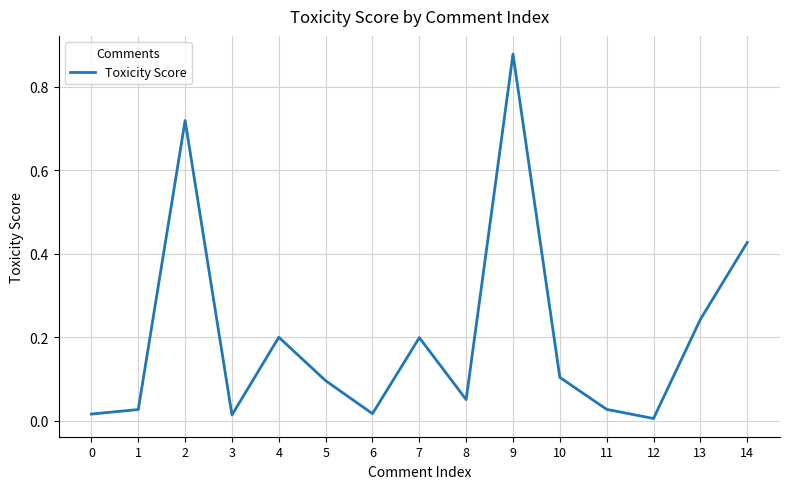

The value at 13 is 0.2. True or false?

True